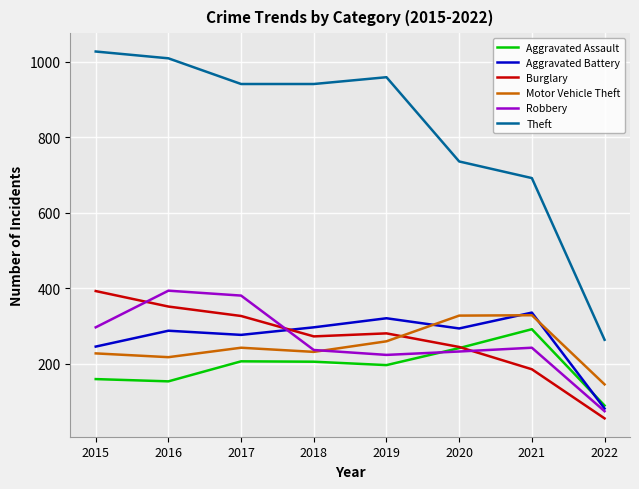

Between which two adjacent categories do Burglary and Robbery first intersect?

2015 and 2016